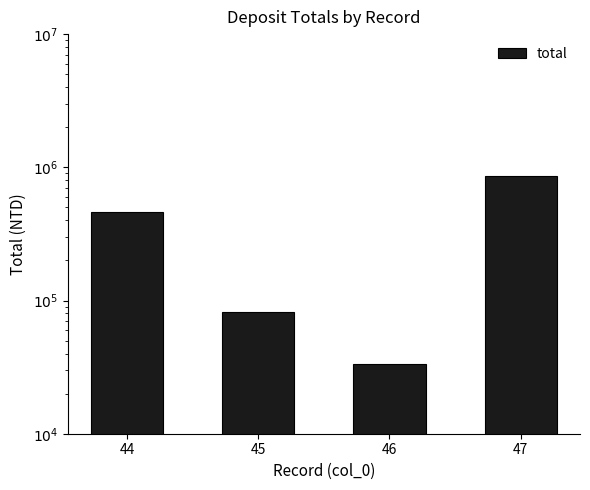

How many distinct data groups are displayed?

1